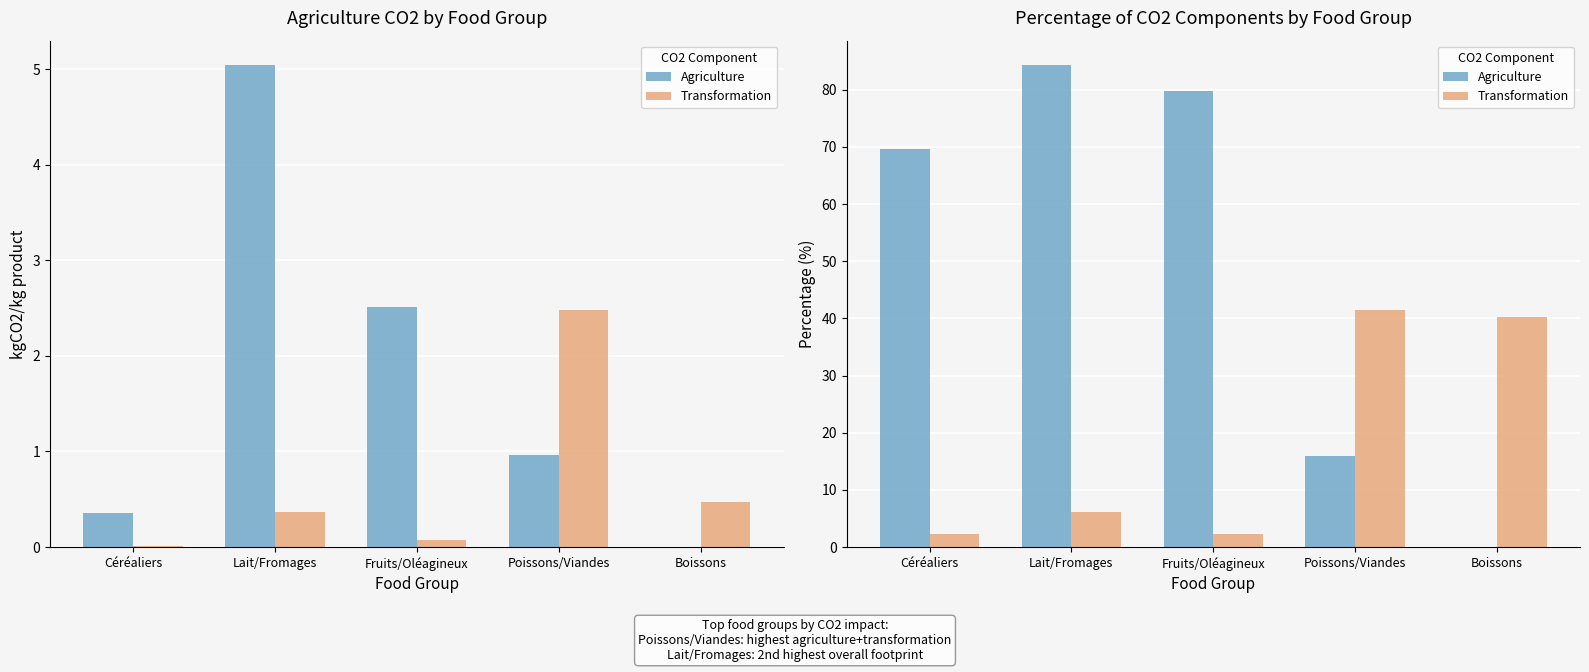

Rank the series by their maximum value, from highest to lowest.

Agriculture, Transformation